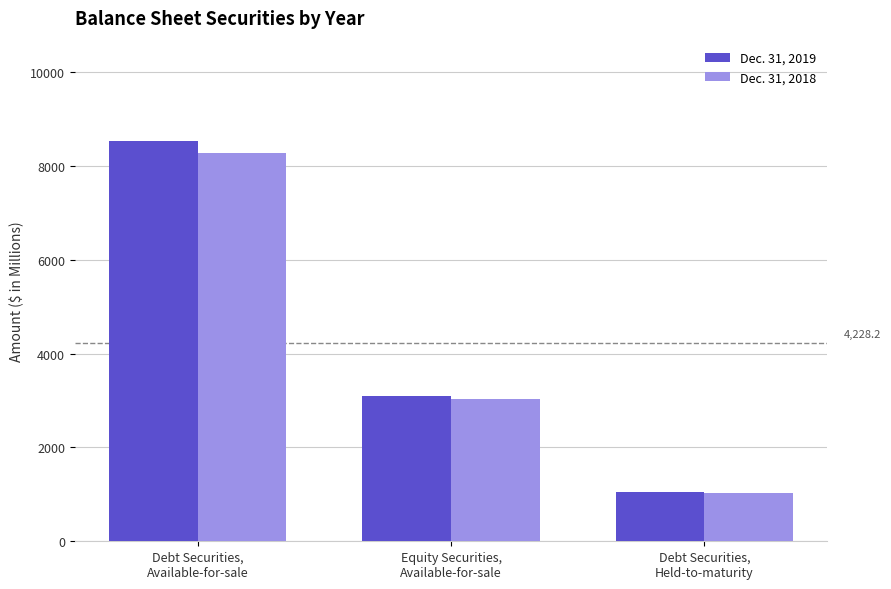

Which series has the largest range (max minus min)?

Dec. 31, 2019